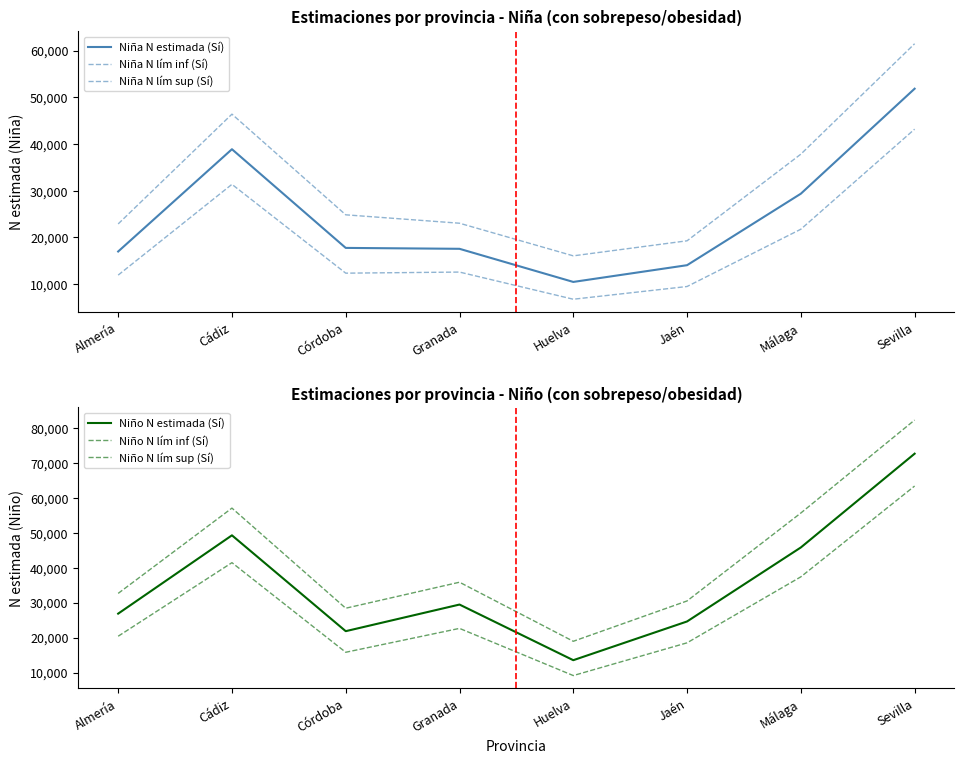

At which category is the sum across all series the highest?

Sevilla